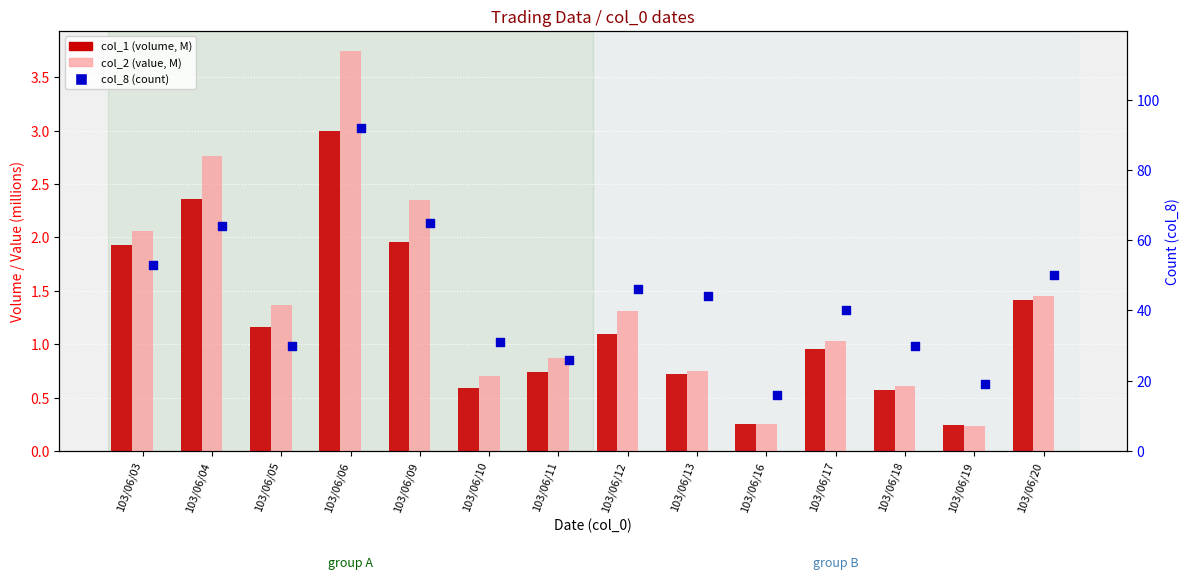

Which series has the widest spread of Y values?

col_8 (count)